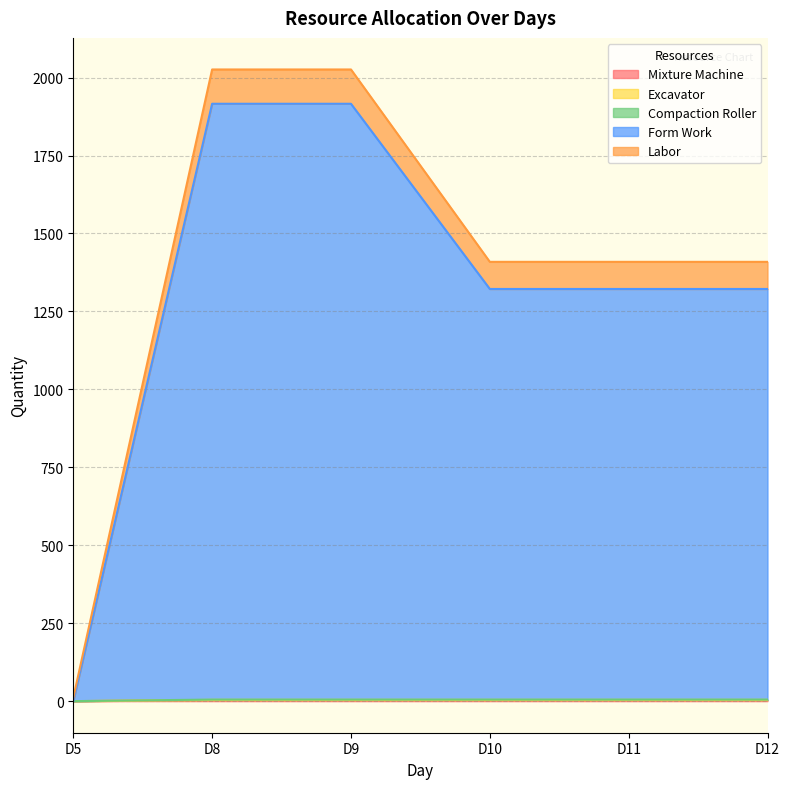

What are all the series names shown in the legend?

Mixture Machine, Excavator, Compaction Roller, Form Work, Labor